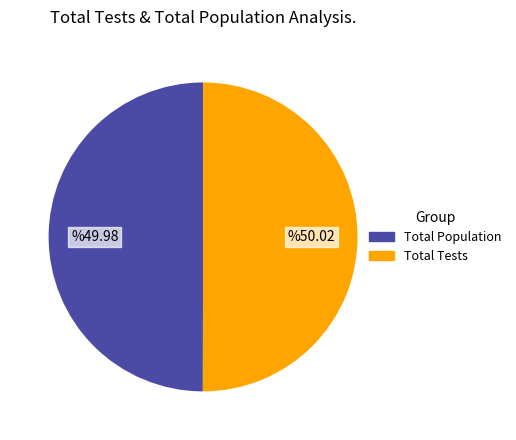

Do Total Population and Total Tests together represent more than half of the pie?

Yes